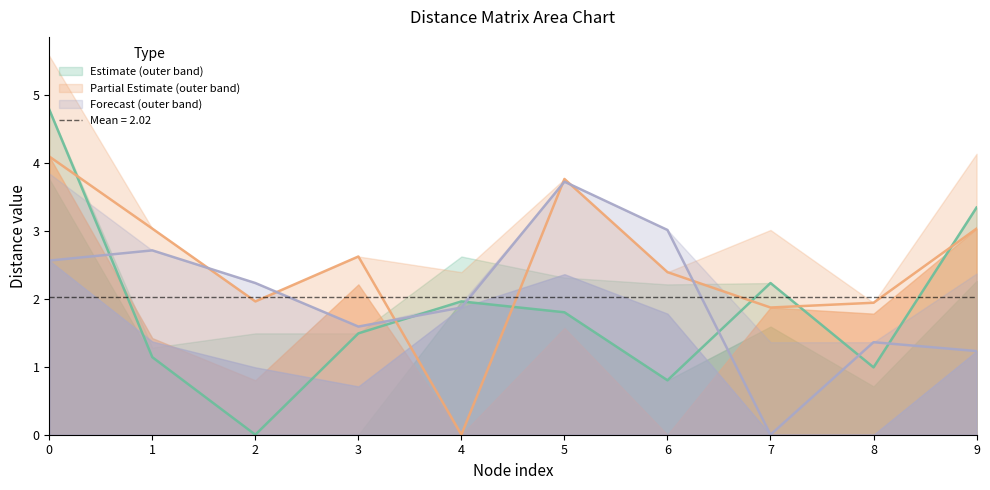

What is the value of the Partial Estimate (line) point at the 4th from the left?

2.6